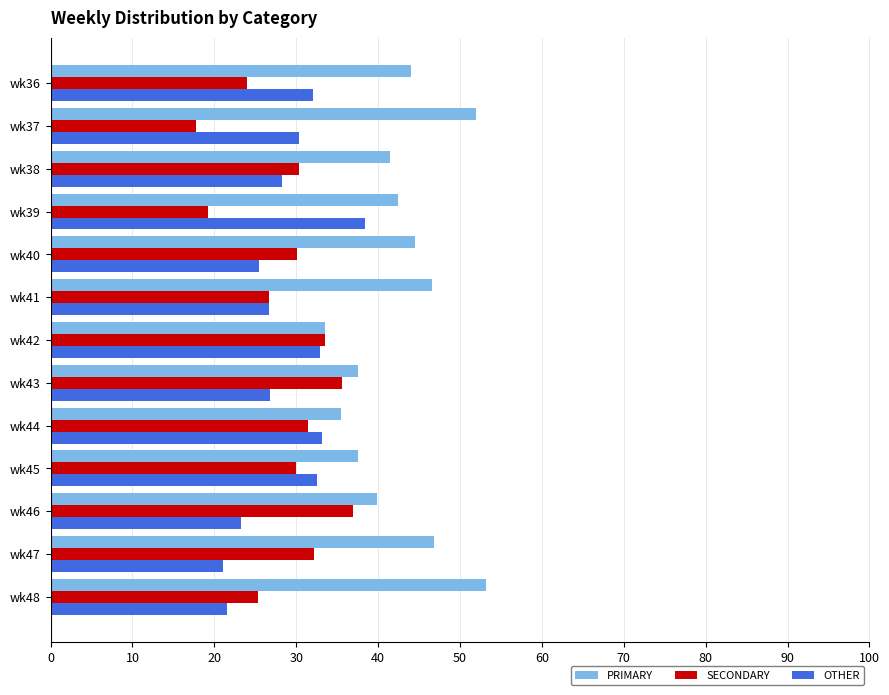

What is the difference between the highest and lowest values at wk37?

34.2